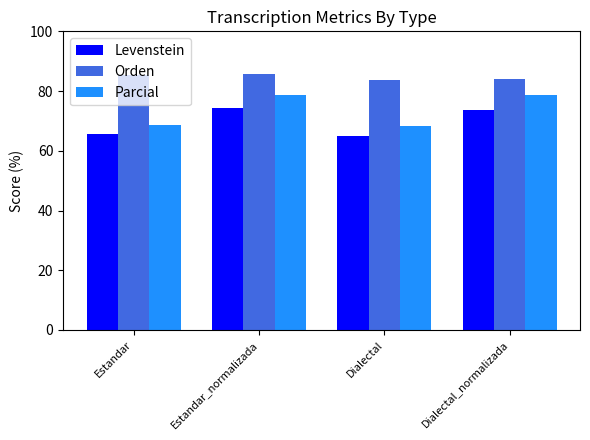

True or false: Parcial has a value of 34.2 at Estandar.

False